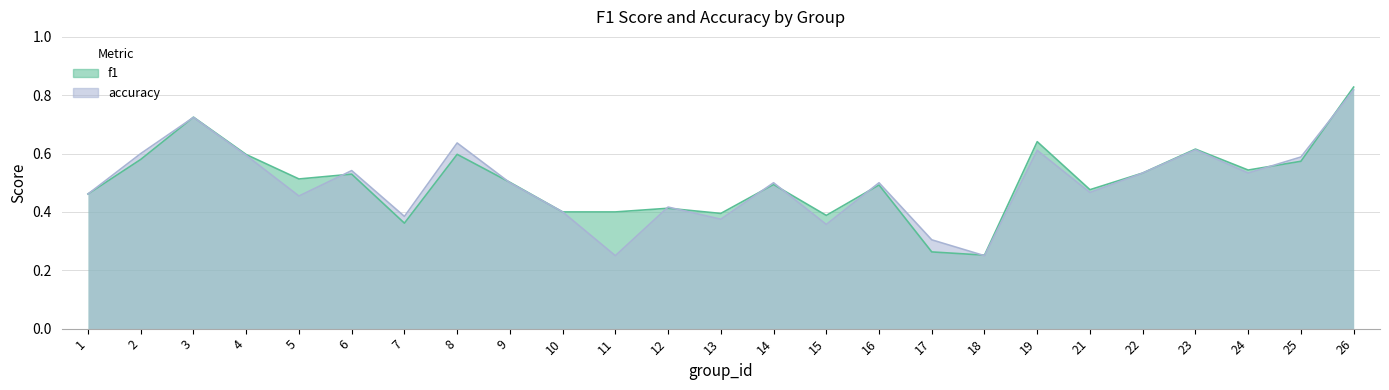

At 1, list the series in order from smallest to largest.

f1, accuracy